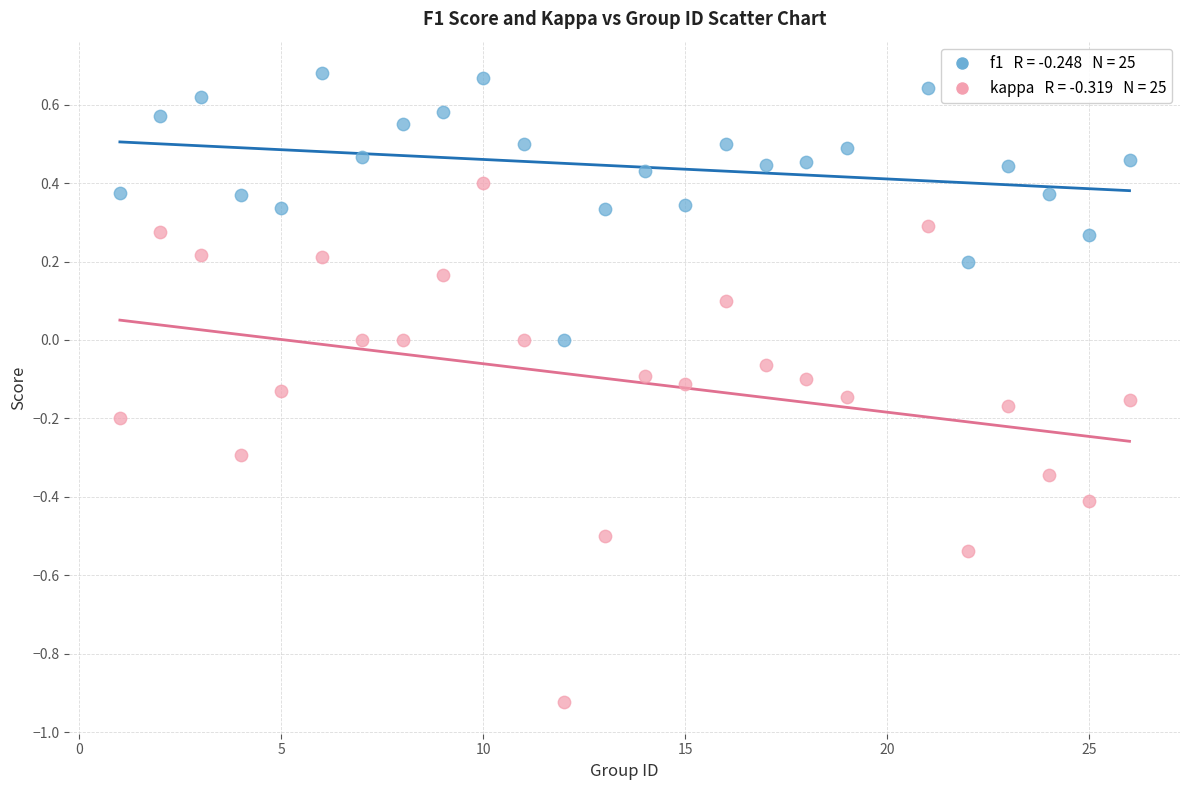

Across all data points, what is the range of Y values (max minus min)?

1.6